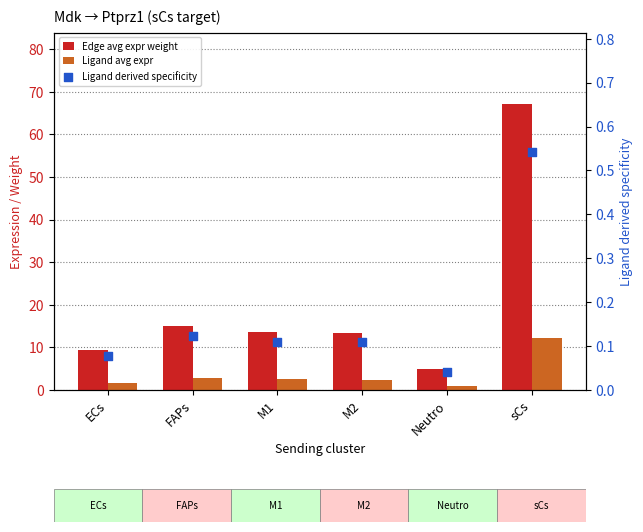

Which series contains the highest Y value?

Edge avg expr weight